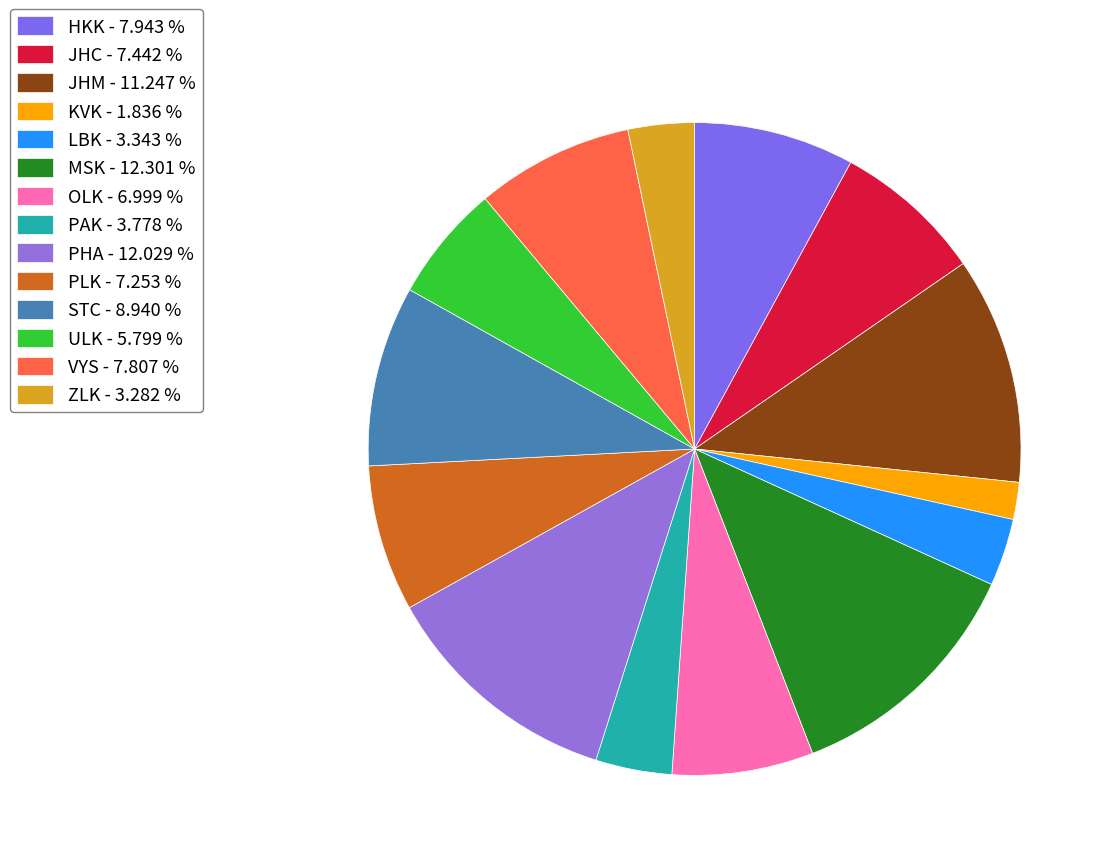

Count the number of slices in the pie.

14